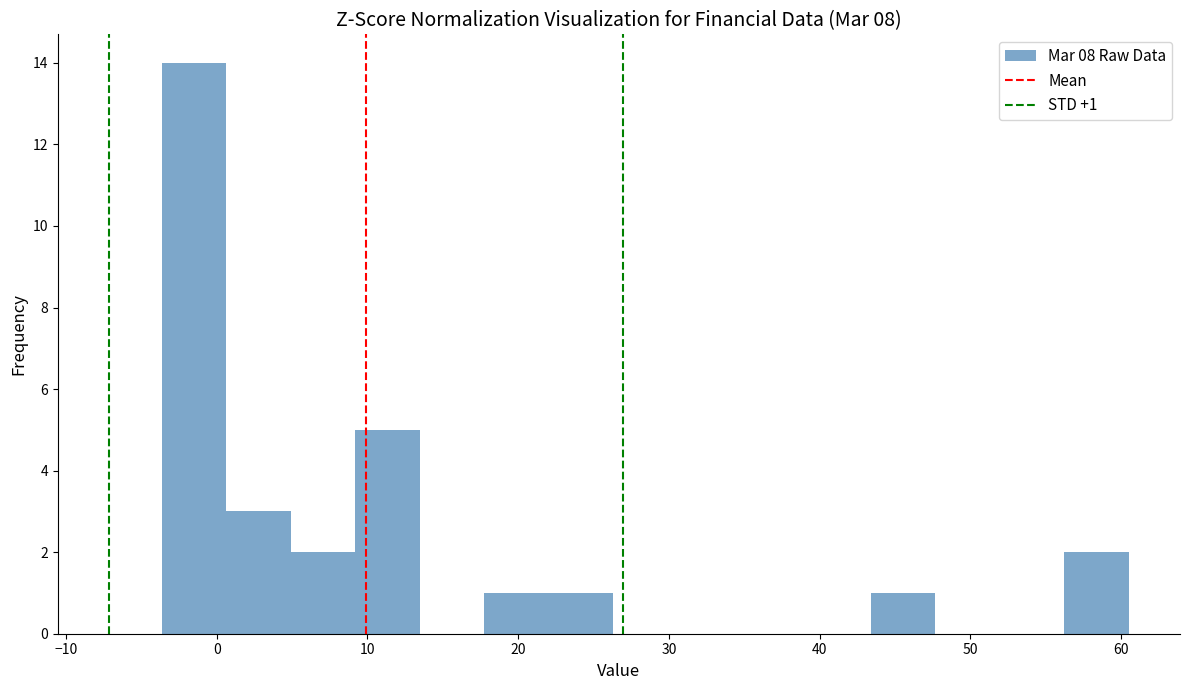

Over which range of the x-axis is the bar tallest?

-4 to 1